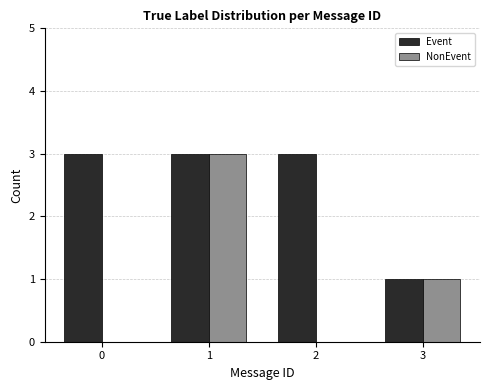

True or false: NonEvent has a value of 3 at 1.

True